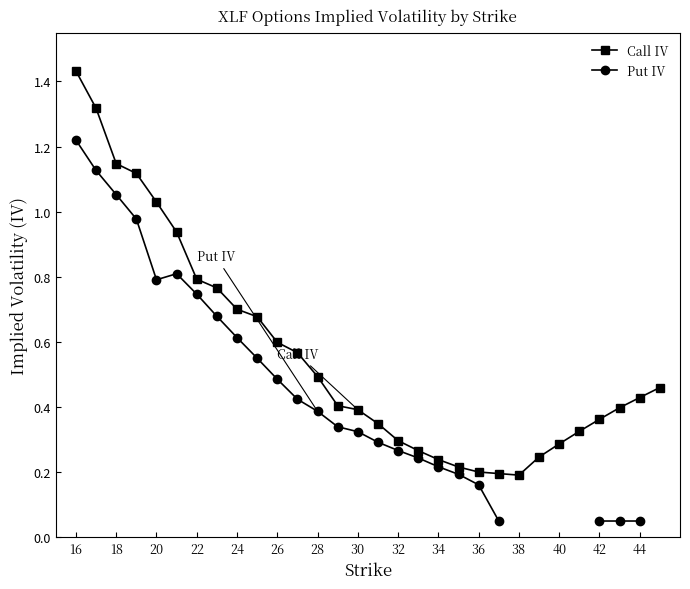

Is it true that Call IV equals 0.2 at 32?

False